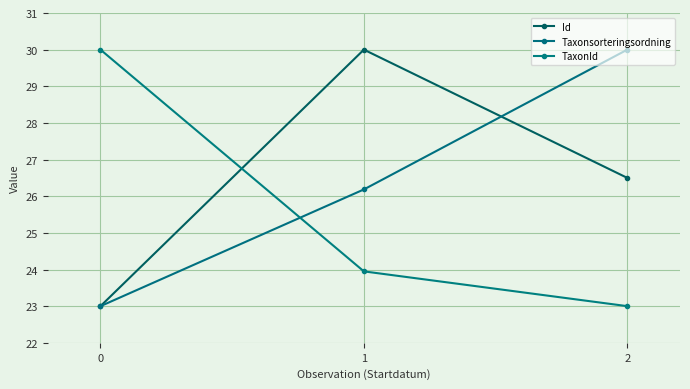

Is this an area chart (filled region under the line)?

No